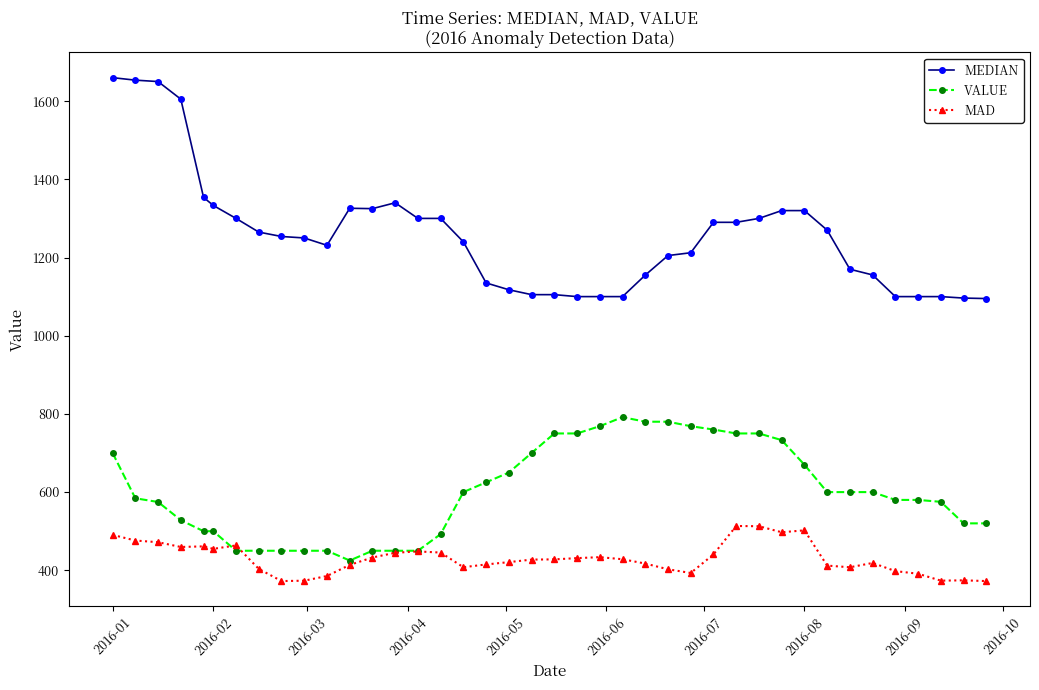

Which series has the widest spread of values?

MEDIAN